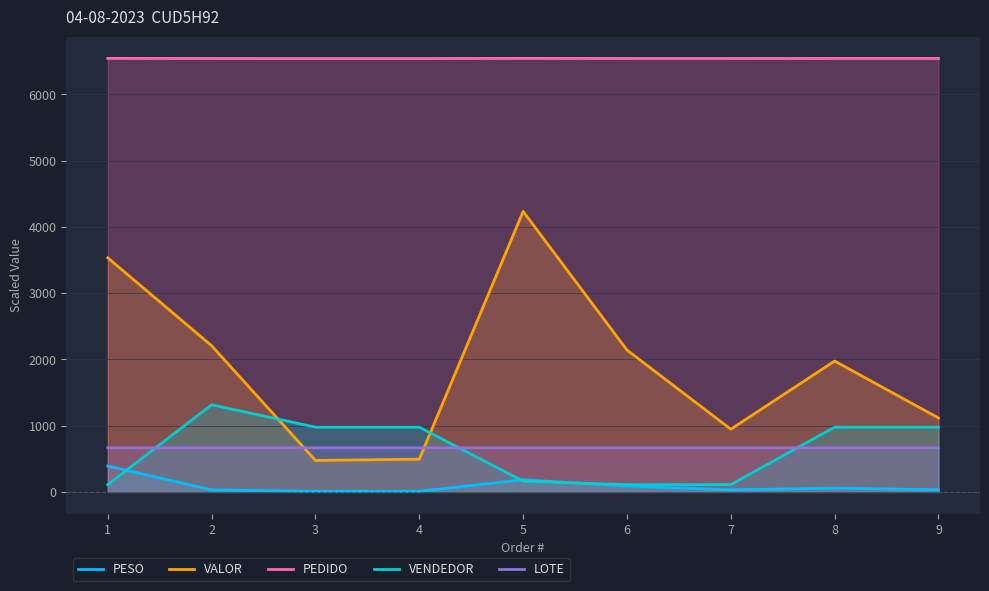

Between 4 and 9, which series saw the biggest shift?

VALOR